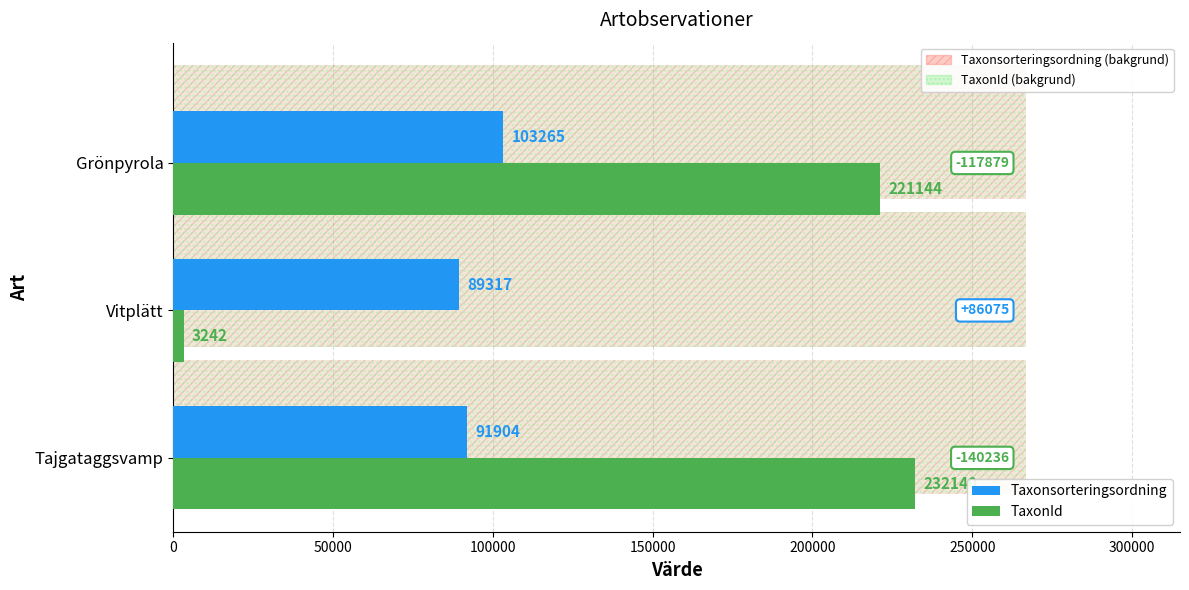

What is the greatest value displayed?

232140